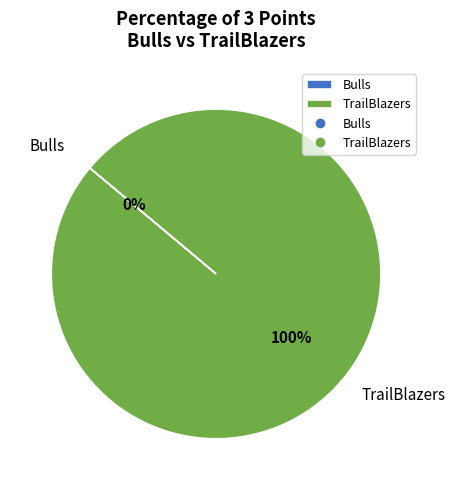

True or false: TrailBlazers accounts for 89% of the total.

False